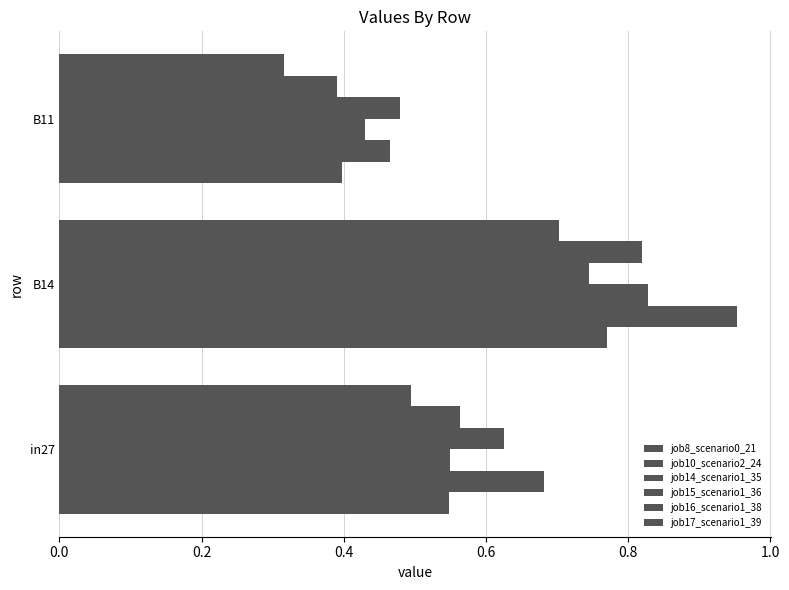

How many series are shown in this chart?

6